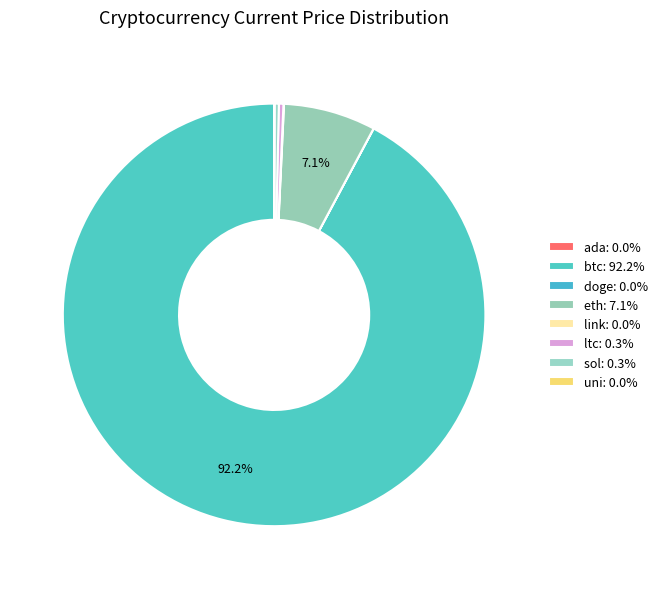

Rank the categories by value from highest to lowest.

btc, eth, ltc, sol, link, uni, ada, doge